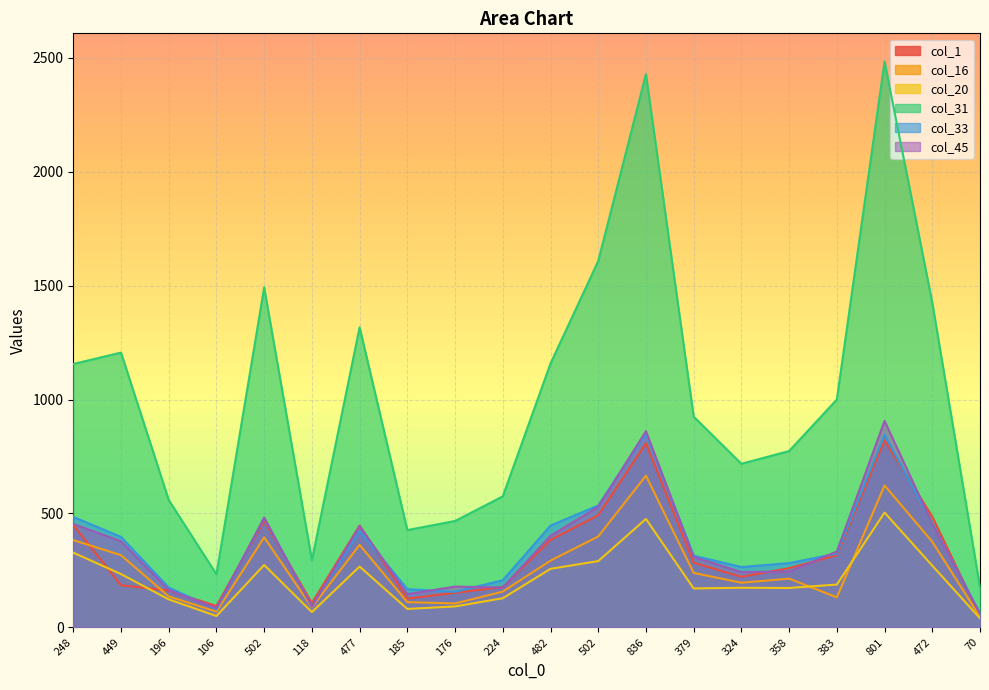

Between 358 and 482, which is larger?

482